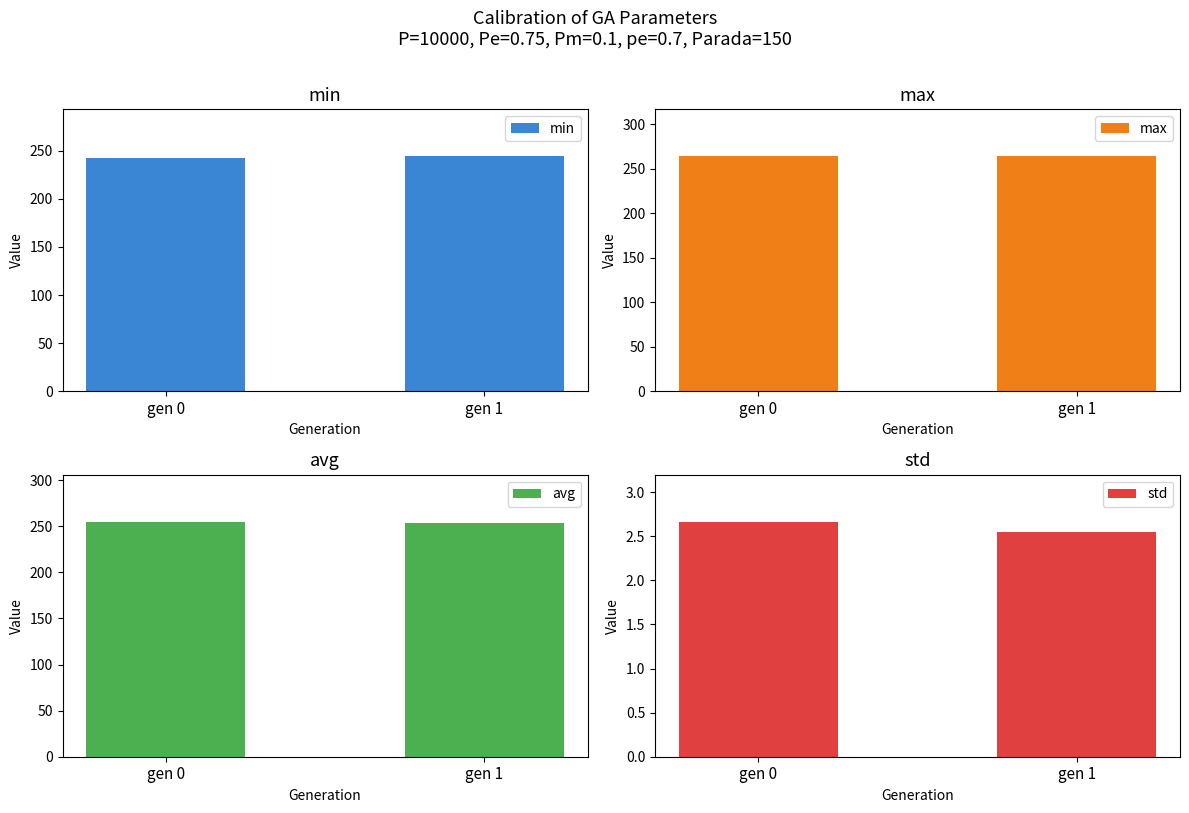

Rank the series at gen 0 from lowest to highest value.

std, min, avg, max